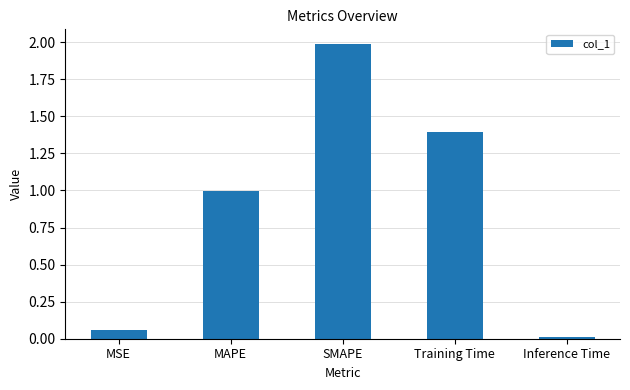

How many series are shown in this chart?

1